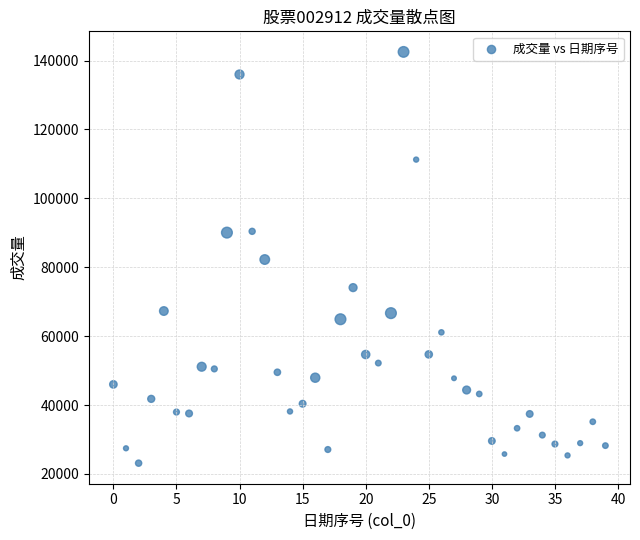

What is the range of Y values (max minus min)?

119416